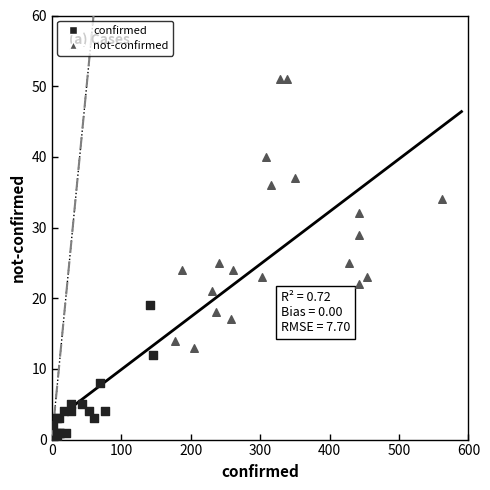

Which series reaches the maximum Y coordinate?

not-confirmed